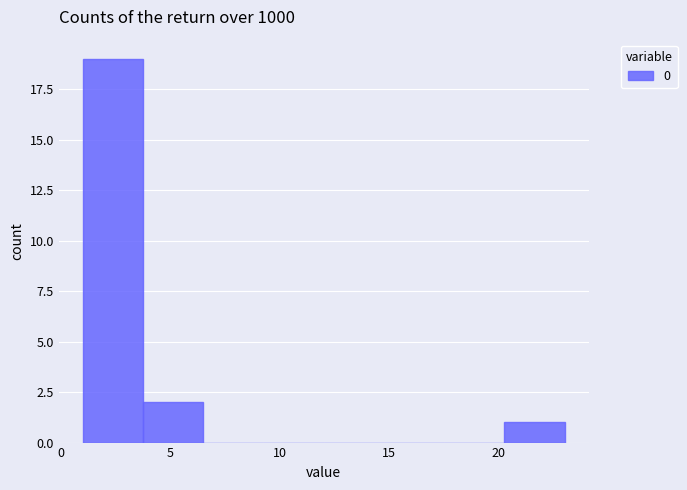

How tall is the bar that spans 1.00 to 3.75 on the x-axis? Neither the bar edges nor the heights are printed on the chart, so give them approximately, as read against the axes.

19